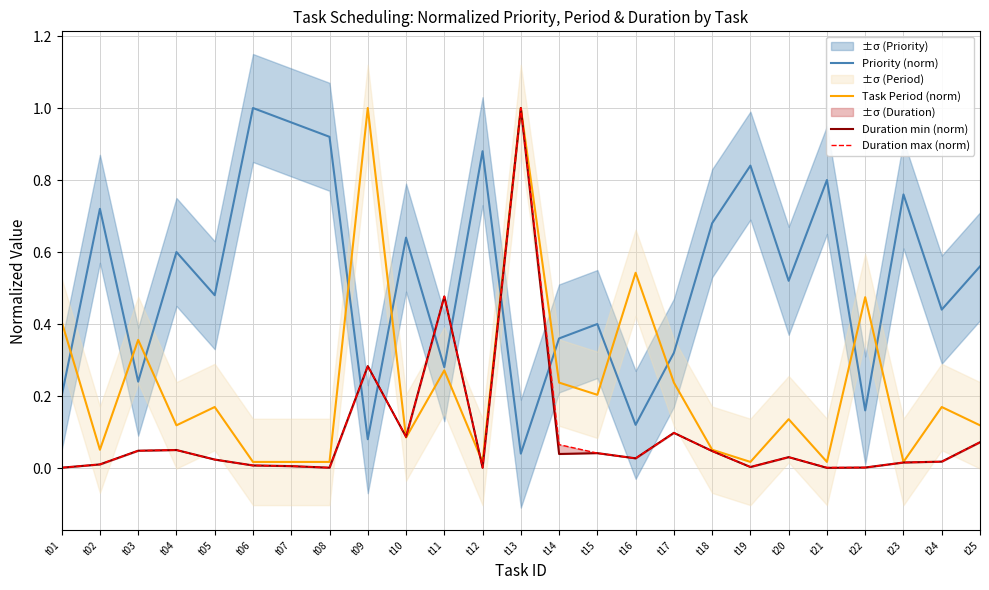

In Duration min (norm), how many points are lower than both neighbors (excluding endpoints)?

7